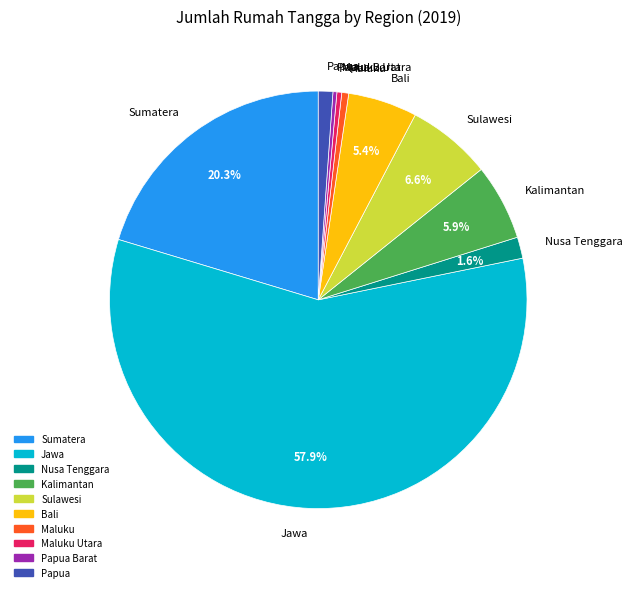

What is the majority slice?

Jawa